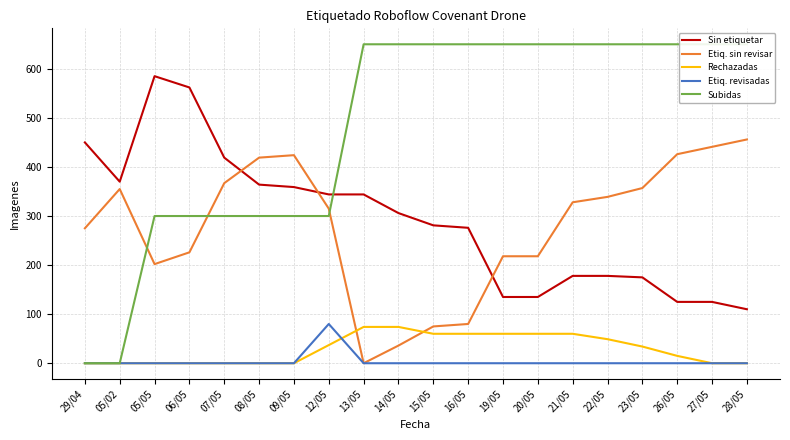

Is it true that Etiq. sin revisar equals 36 at 14/05?

True